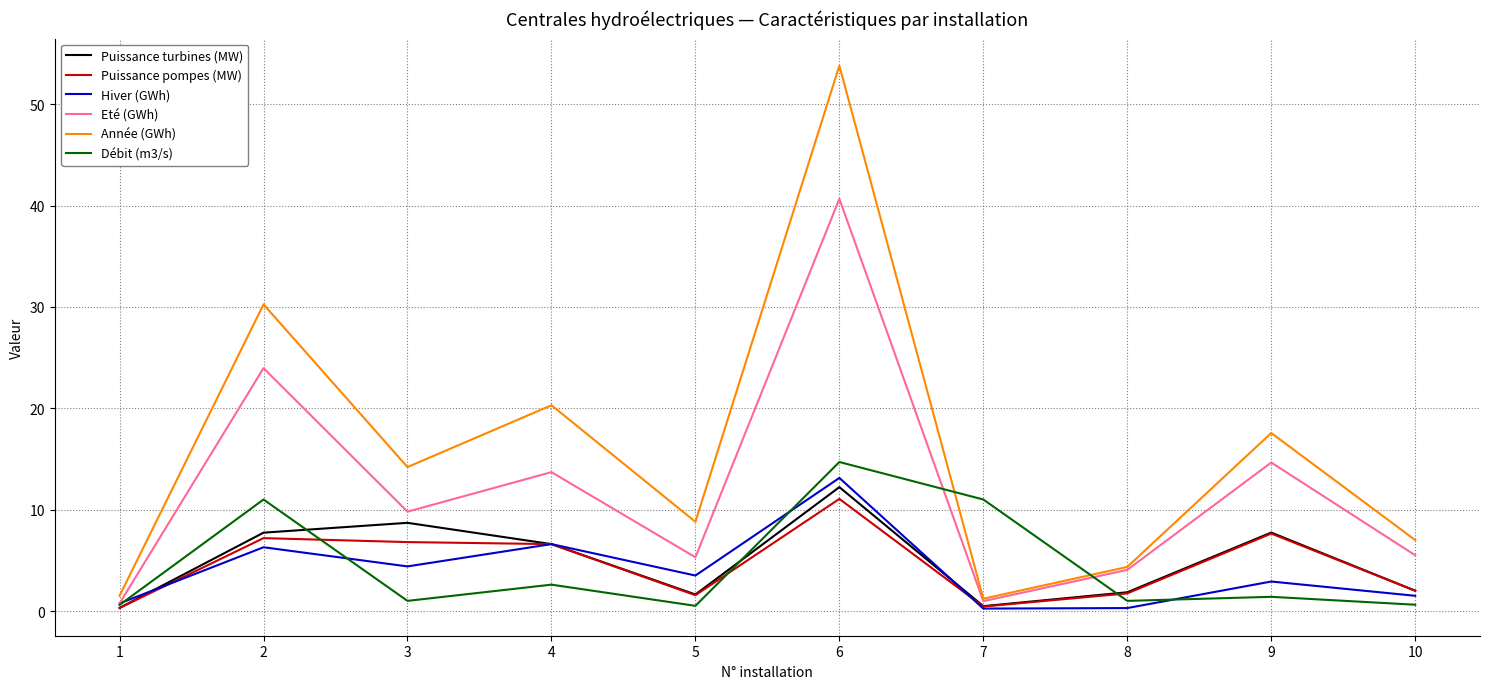

What is the average value of the Débit (m3/s) series?

4.4